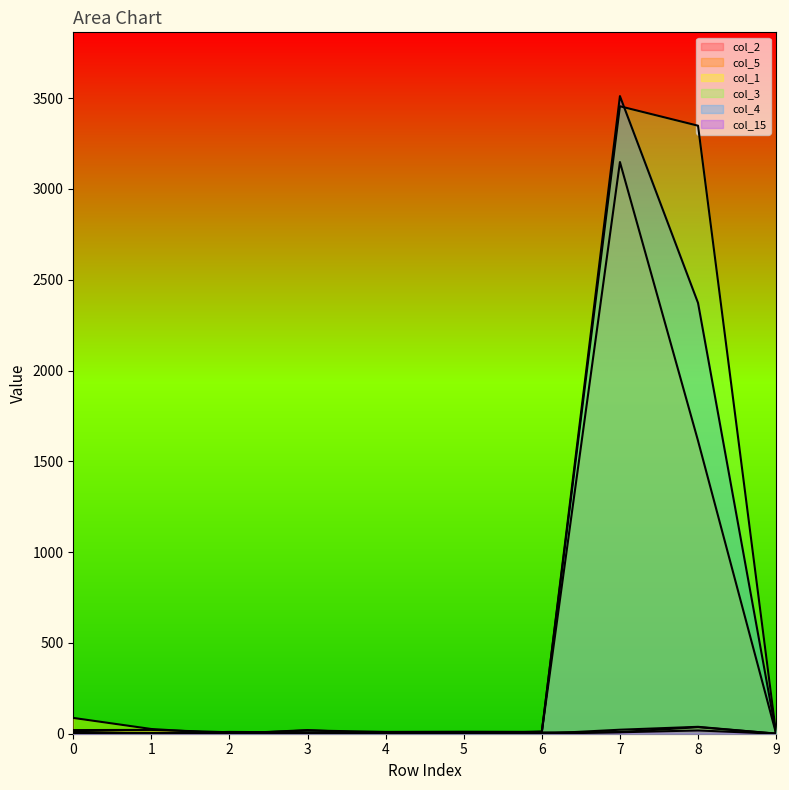

What is the maximum value for col_15?

18